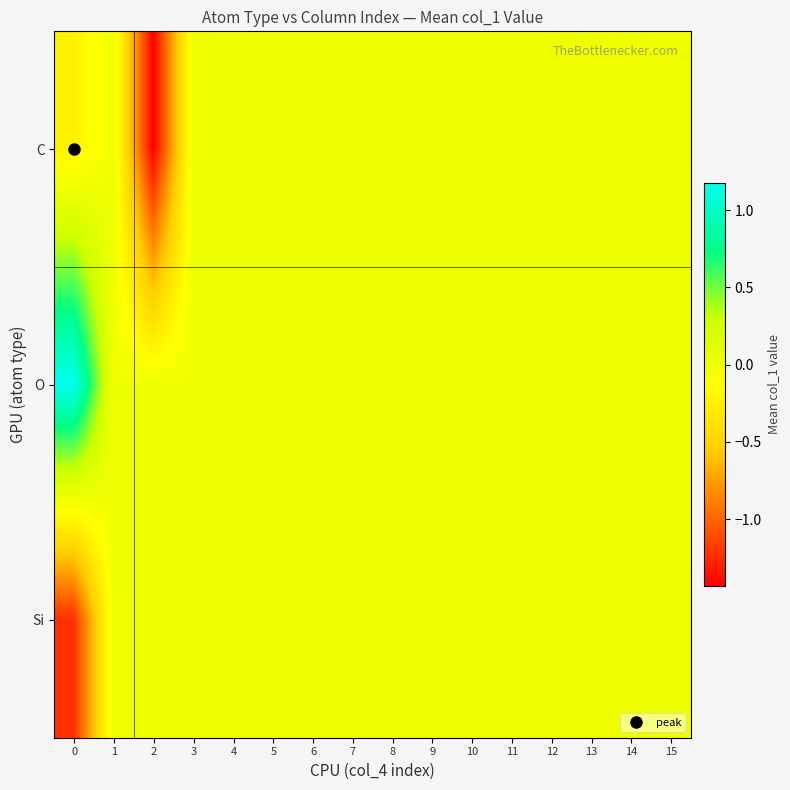

What is the total value across all series at 0?

-0.3